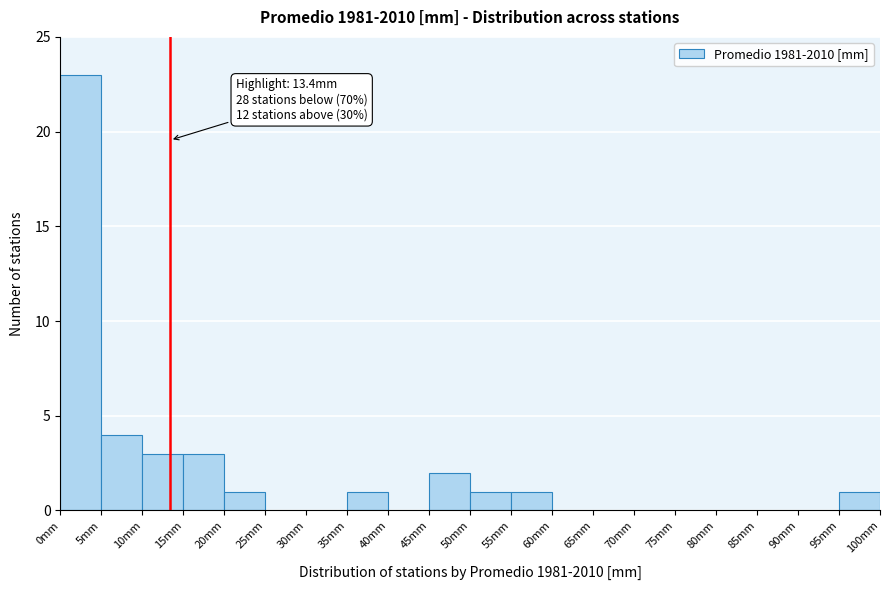

Which range on the x-axis has the tallest bar?

0 to 5